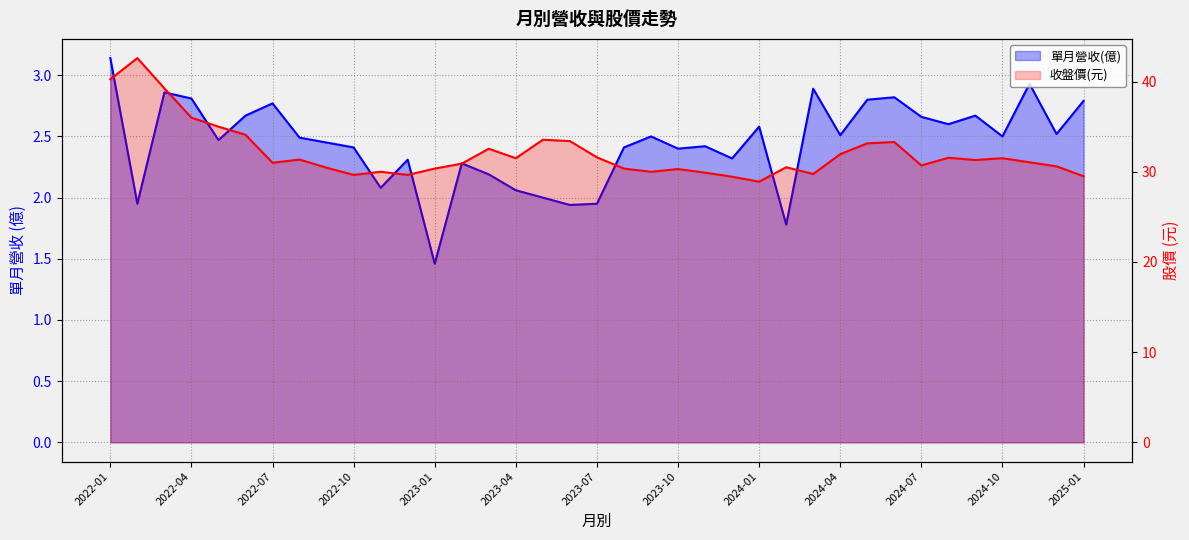

At how many categories does at least one series exceed 17?

37